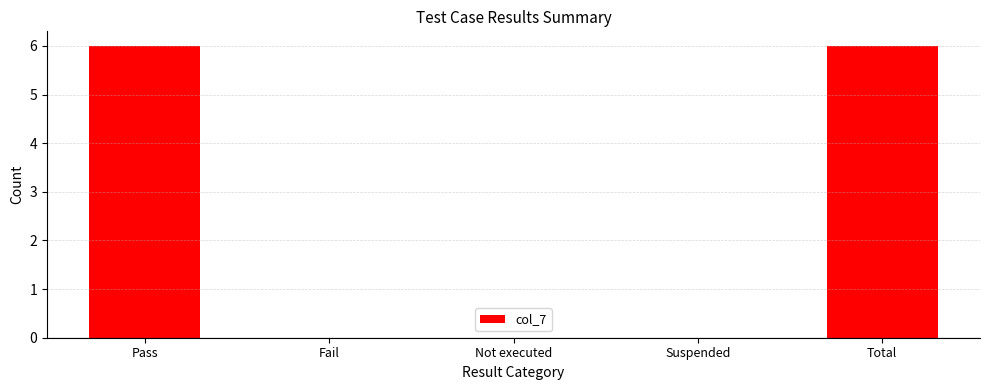

How many categories are shown in the chart?

5